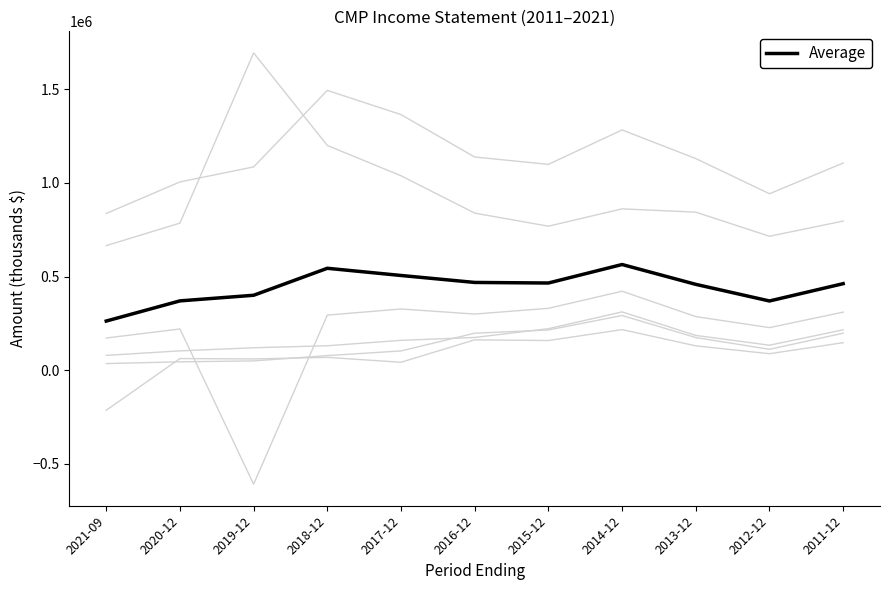

How many lines are shown in the chart?

7